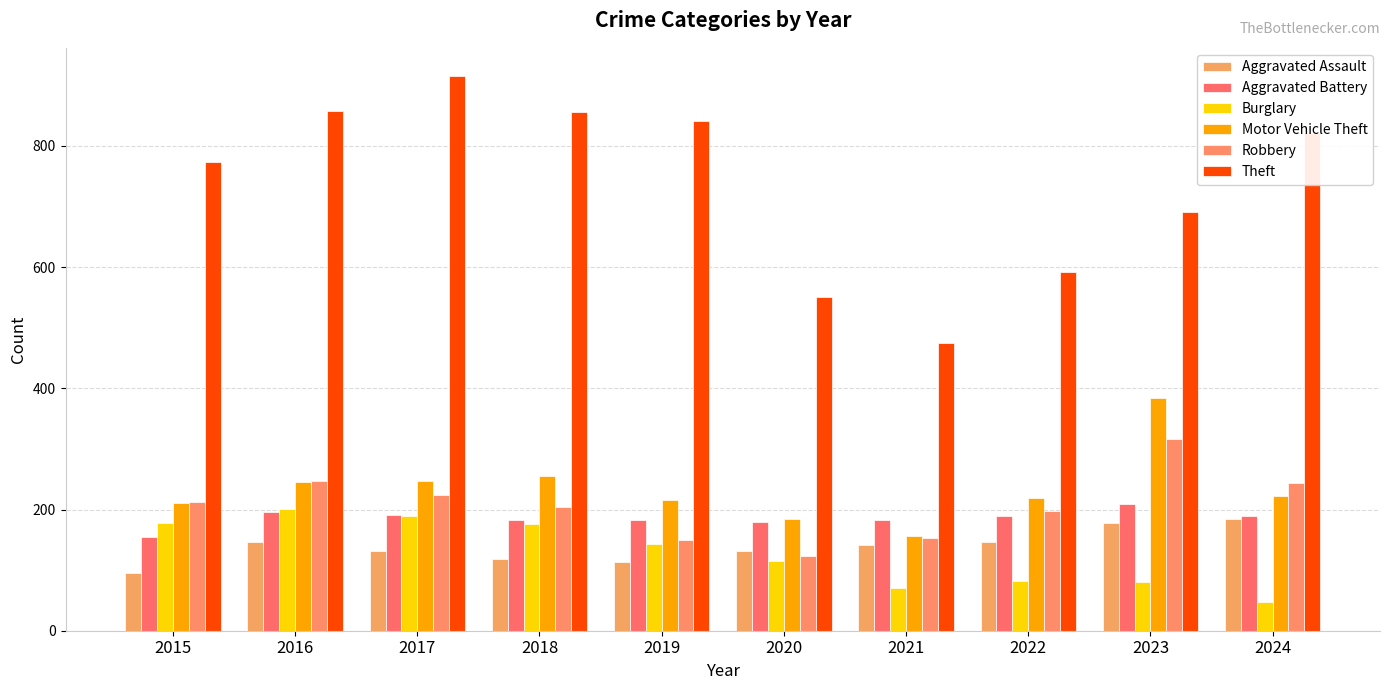

What is the maximum value for Motor Vehicle Theft?

384